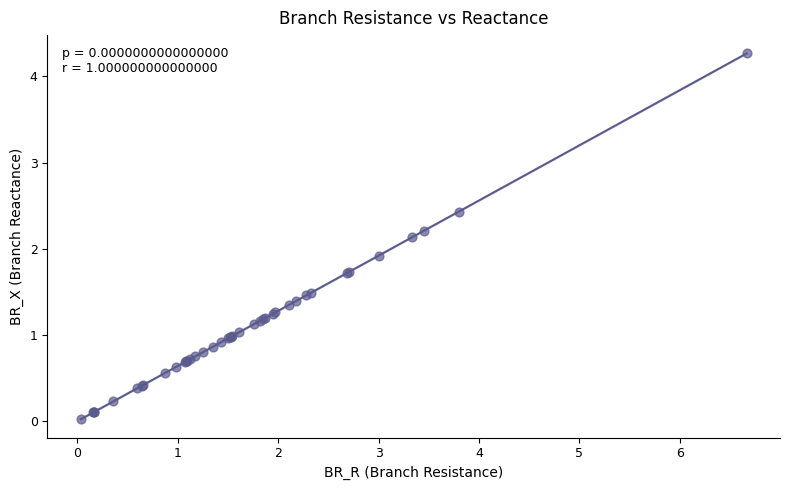

What Y value in the scatter plot is closest to 2?

1.9